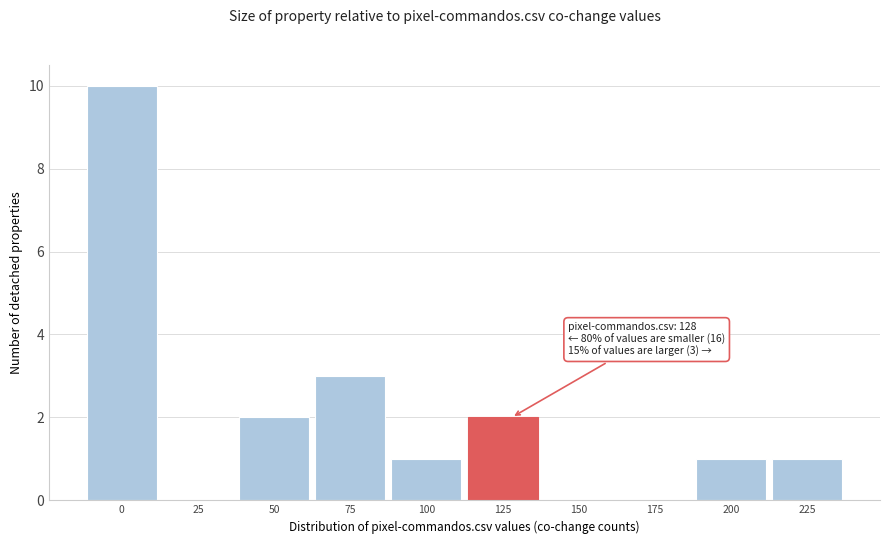

Reading left to right, transcribe all the data shown in this chart.

0=10	25=0	50=2	75=3	100=1	125=2	150=0	175=0	200=1	225=1